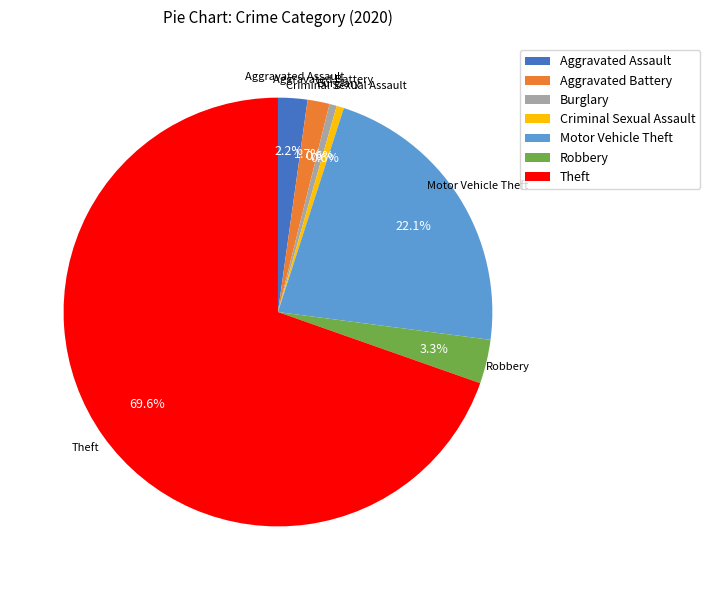

Approximately how many times larger is the value at Burglary compared to Robbery?

0.2